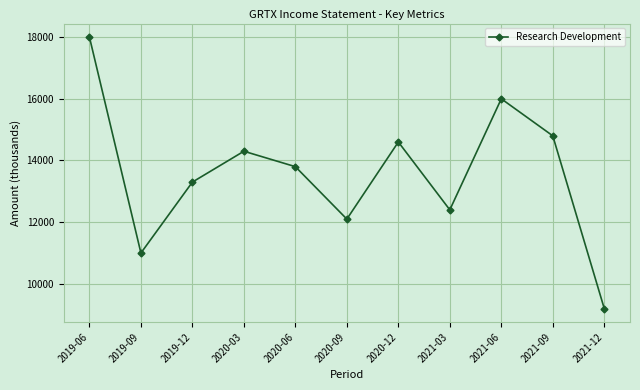

What is the difference between the second highest and second lowest values?

5000